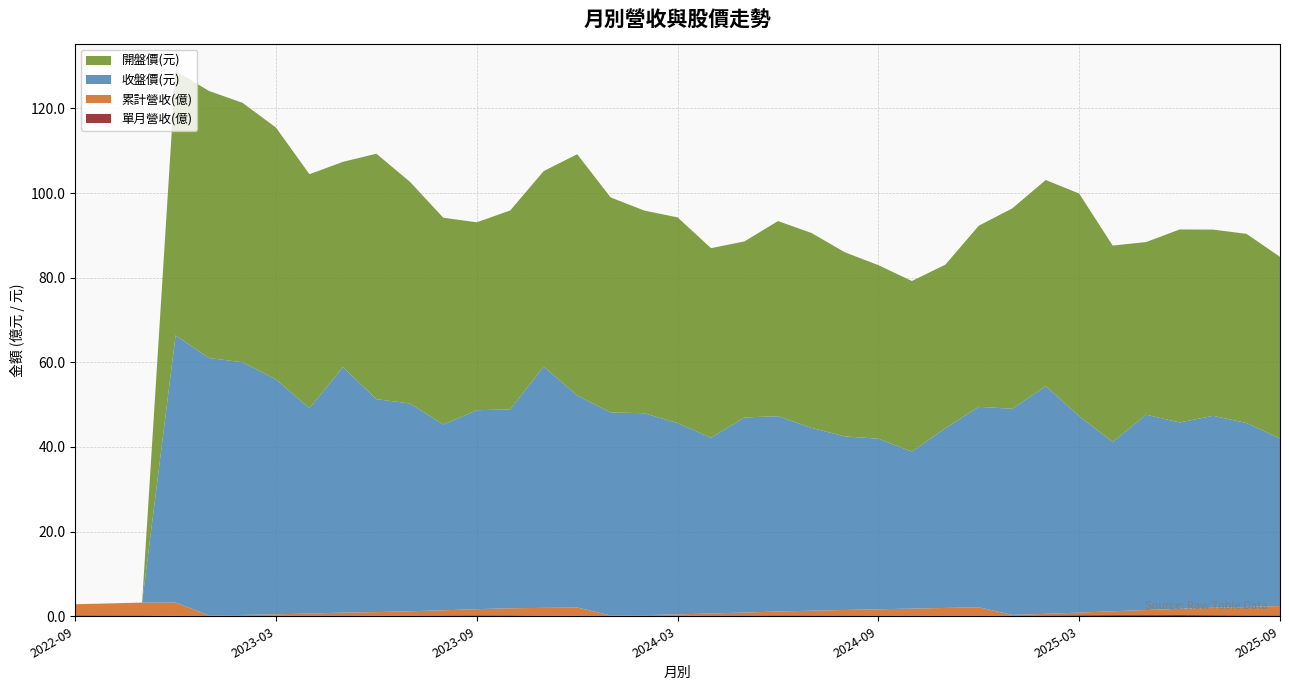

Reading left to right, what are all the values shown in this chart?

單月營收(億): 0.2	0.2	0.2	0.1	0.1	0.1	0.1	0.2	0.2	0.2	0.2	0.2	0.2	0.2	0.2	0.1	0.1	0.1	0.1	0.2	0.2	0.2	0.2	0.2	0.2	0.2	0.2	0.2	0.2	0.2	0.3	0.3	0.3	0.3	0.3	0.2	0.2
累計營收(億): 2.6	2.8	3.0	3.1	0.1	0.2	0.3	0.5	0.7	0.8	1.0	1.2	1.4	1.7	1.8	1.9	0.1	0.2	0.3	0.5	0.7	0.9	1.1	1.3	1.5	1.6	1.8	2.0	0.2	0.4	0.6	0.9	1.2	1.5	1.8	2.0	2.2
收盤價(元): 0.0	0.0	0.0	63.1	60.8	59.7	55.5	48.5	58.0	50.3	49.1	43.9	47.0	47.0	57.0	50.1	48.0	47.7	45.2	41.5	46.1	46.1	43.2	41.0	40.3	37.1	42.5	47.4	48.7	53.8	46.4	40.0	46.1	44.0	45.4	43.5	39.6
開盤價(元): 0.0	0.0	0.0	62.5	63.1	61.3	59.5	55.3	48.5	58.0	52.4	48.9	44.4	47.0	46.2	57.0	50.8	47.9	48.6	44.8	41.6	46.1	46.0	43.5	41.0	40.3	38.6	42.8	47.4	48.7	52.6	46.4	40.8	45.6	44.0	44.7	42.9